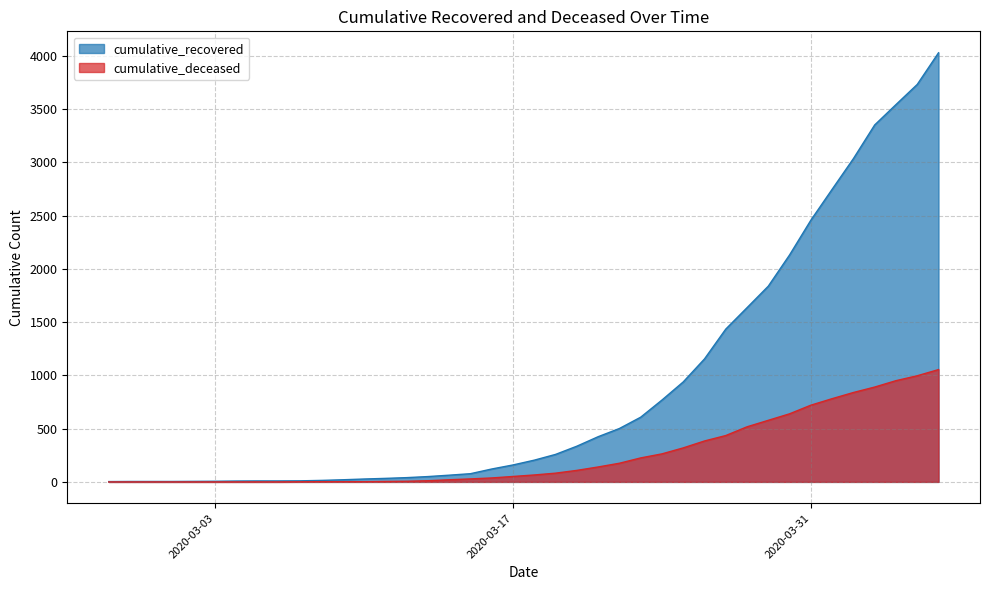

What is the difference between the highest and lowest values at 2020-03-04?

8